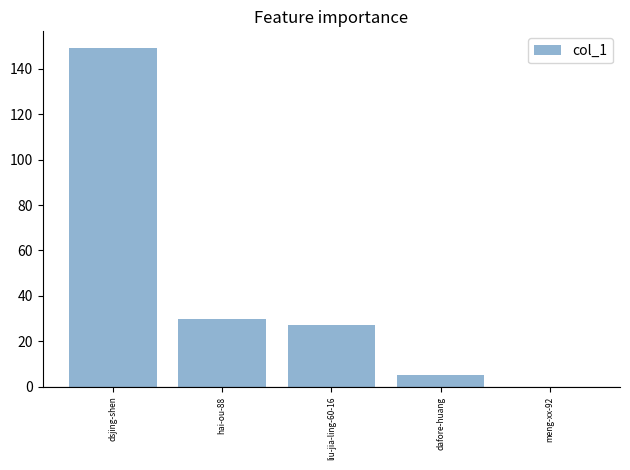

What is the average value?

42